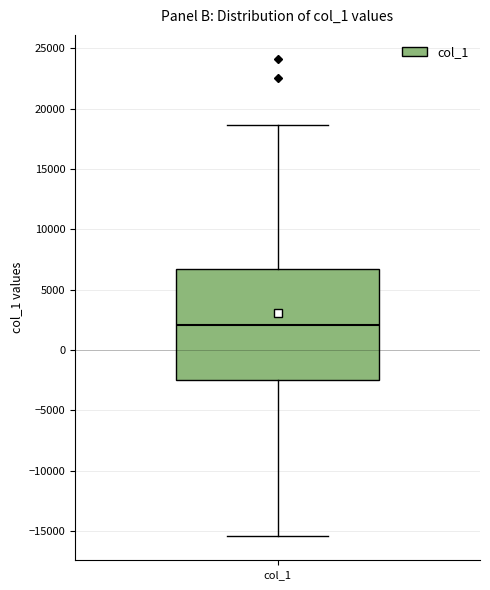

Transcribe this box plot: give where the median line is, the range the box spans, and where the two whiskers end, as read against the y-axis. The values are not printed on the chart, so give them approximately, as read against the axis.

median 2000, box -2500 to 6500, whiskers -15500 to 18500